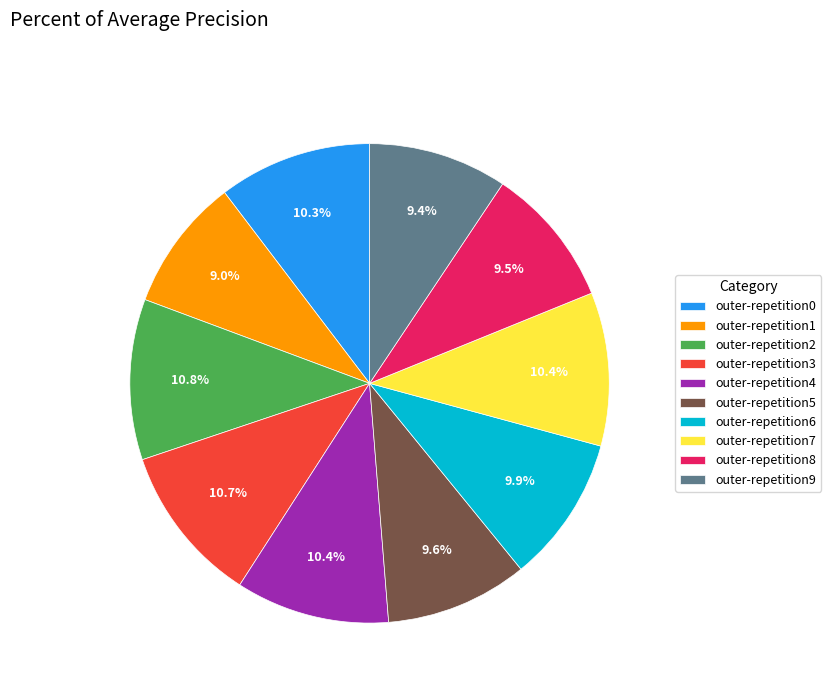

Do outer-repetition7 and outer-repetition2 together represent more than half of the pie?

No